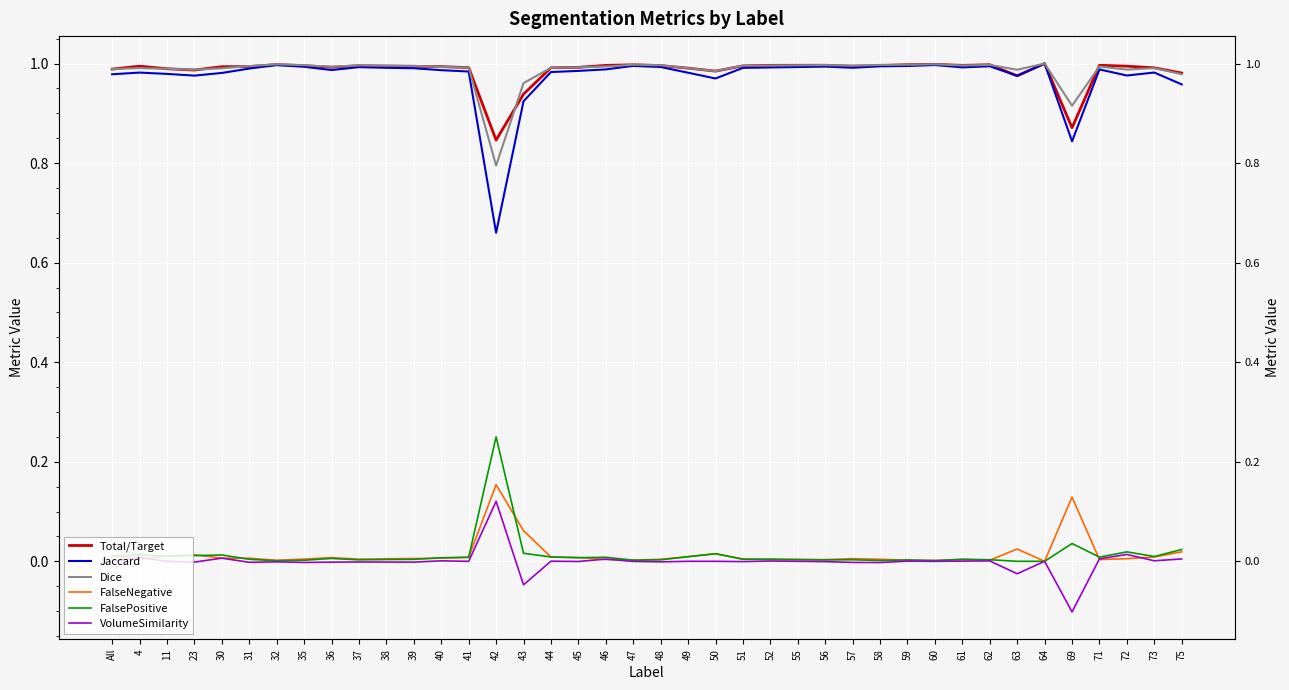

Rank the series at 43 from highest to lowest value.

Dice, Total/Target, Jaccard, FalseNegative, FalsePositive, VolumeSimilarity